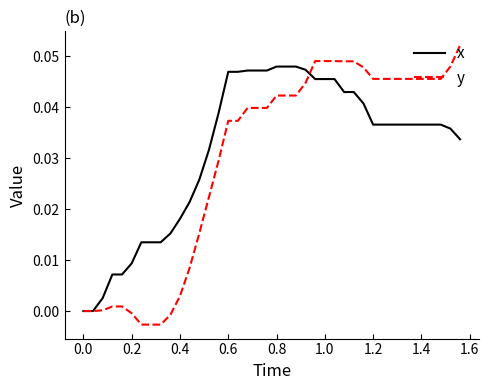

Which series has the widest spread of values?

y